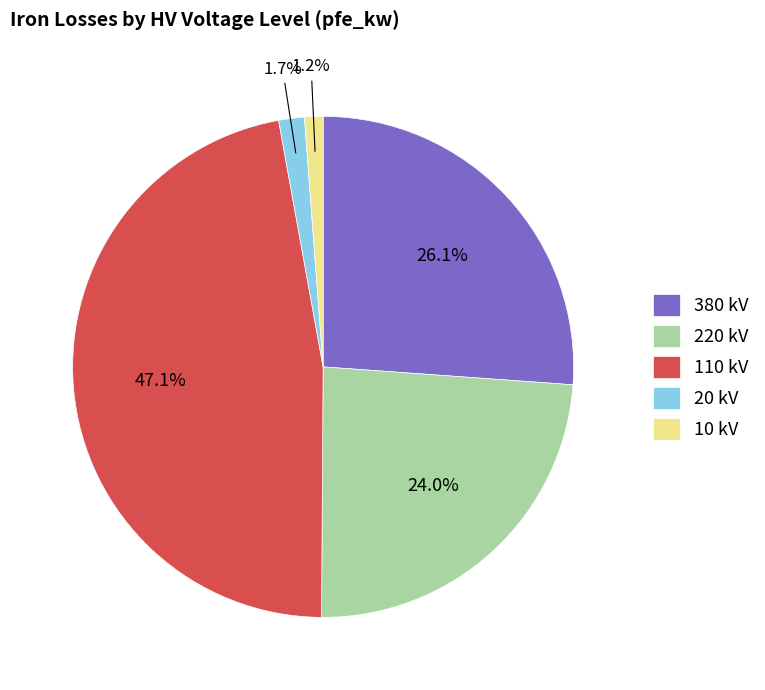

Does any single category account for the majority?

No